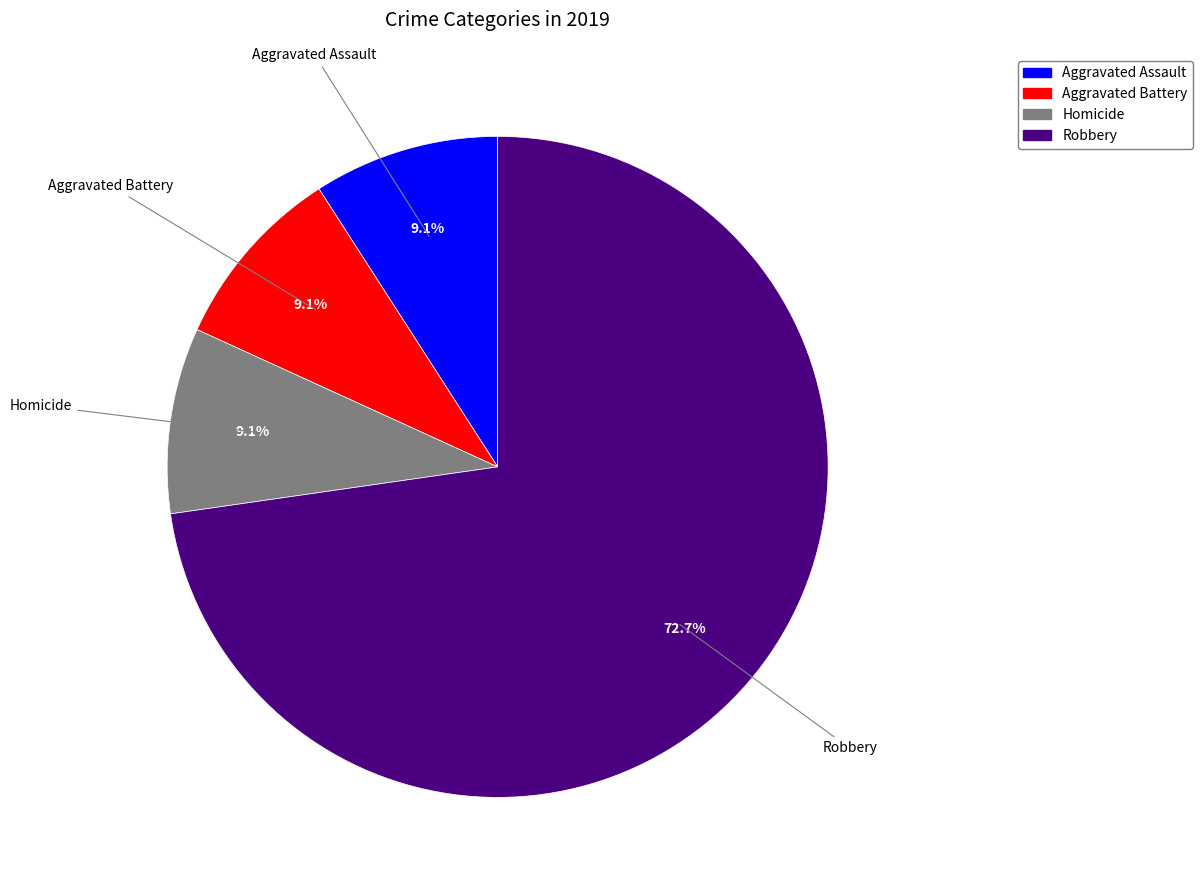

To the nearest percent, what is the difference between the largest and smallest slice percentages?

64%